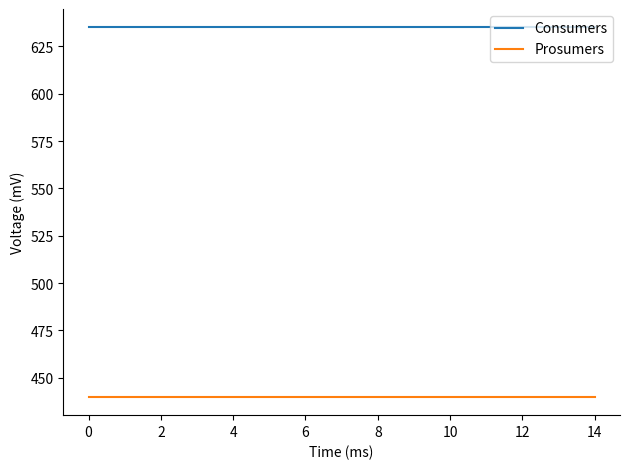

What is the highest value of the Prosumers series?

440